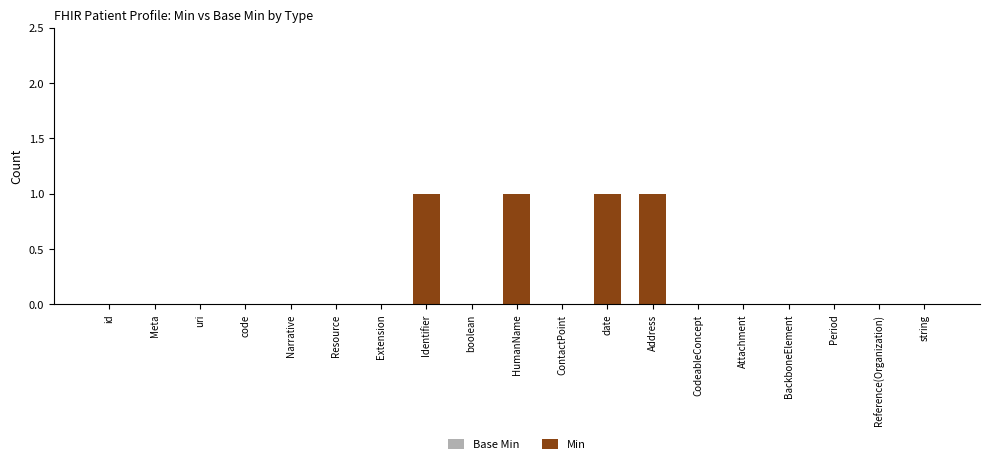

What is the maximum value shown in the chart?

1